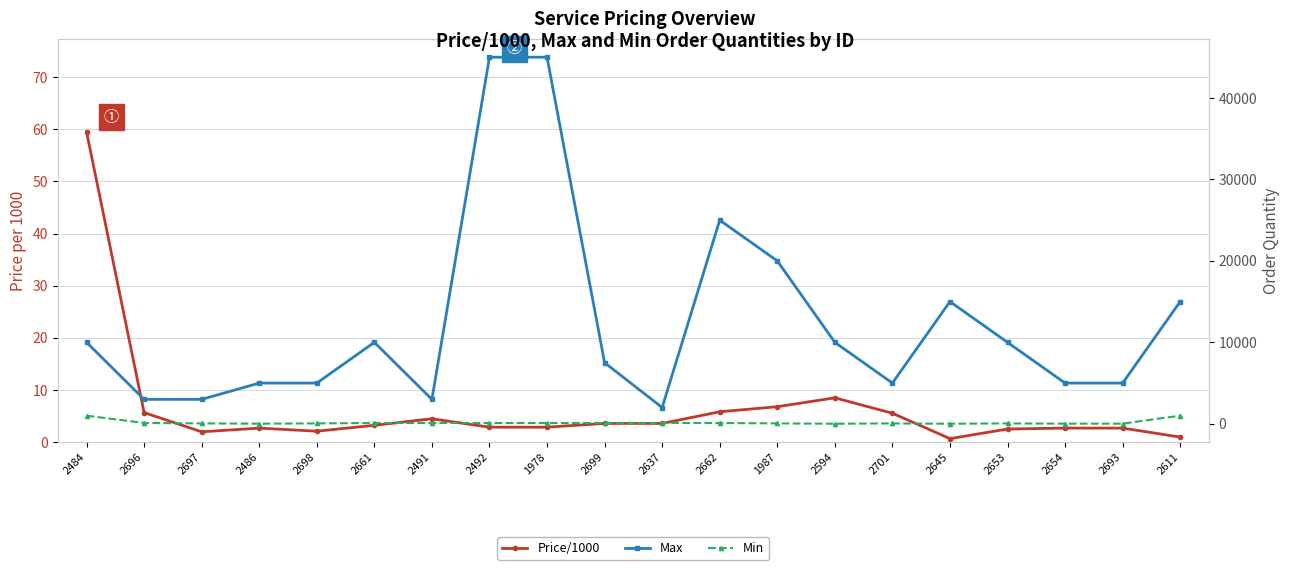

Read the Max value at 2594.

10000.0